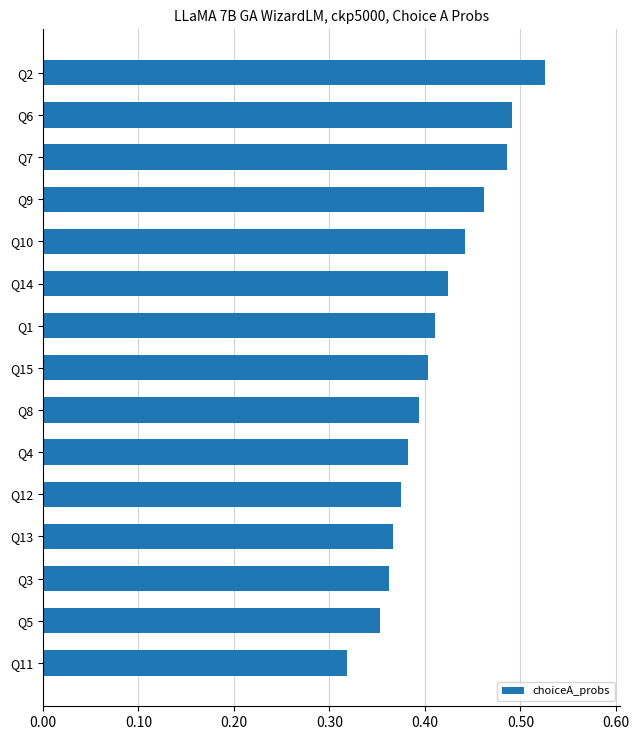

What is the sum of all values?

6.2